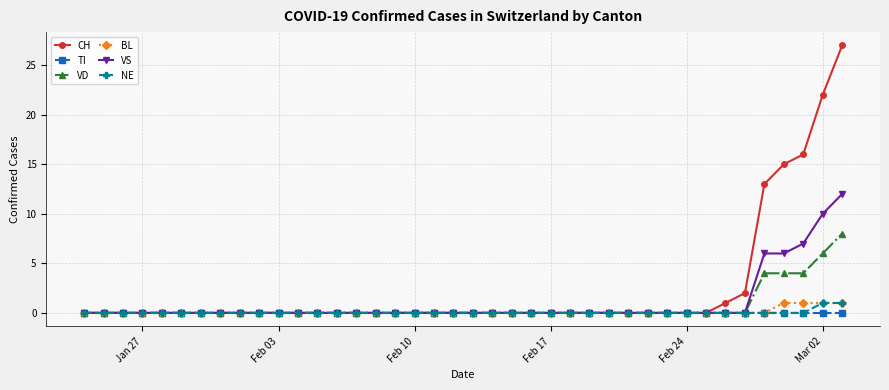

Reading left to right, what are all the values shown in this chart?

CH: 0	0	0	0	0	0	0	0	0	0	0	0	0	0	0	0	0	0	0	0	0	0	0	0	0	0	0	0	0	0	0	0	0	1	2	13	15	16	22	27
TI: 0	0	0	0	0	0	0	0	0	0	0	0	0	0	0	0	0	0	0	0	0	0	0	0	0	0	0	0	0	0	0	0	0	0	0	0	0	0	0	0
VD: 0	0	0	0	0	0	0	0	0	0	0	0	0	0	0	0	0	0	0	0	0	0	0	0	0	0	0	0	0	0	0	0	0	0	0	4	4	4	6	8
BL: 0	0	0	0	0	0	0	0	0	0	0	0	0	0	0	0	0	0	0	0	0	0	0	0	0	0	0	0	0	0	0	0	0	0	0	0	1	1	1	1
VS: 0	0	0	0	0	0	0	0	0	0	0	0	0	0	0	0	0	0	0	0	0	0	0	0	0	0	0	0	0	0	0	0	0	0	0	6	6	7	10	12
NE: 0	0	0	0	0	0	0	0	0	0	0	0	0	0	0	0	0	0	0	0	0	0	0	0	0	0	0	0	0	0	0	0	0	0	0	0	0	0	1	1